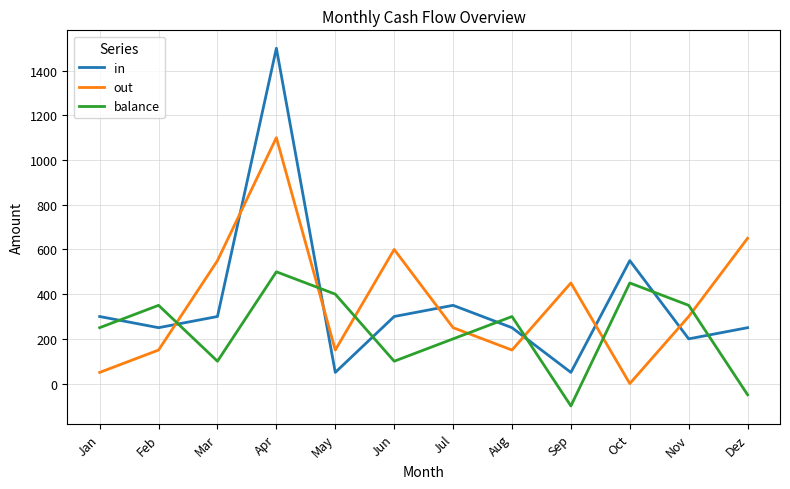

What is the difference between the maximum and second lowest values in the balance series?

550